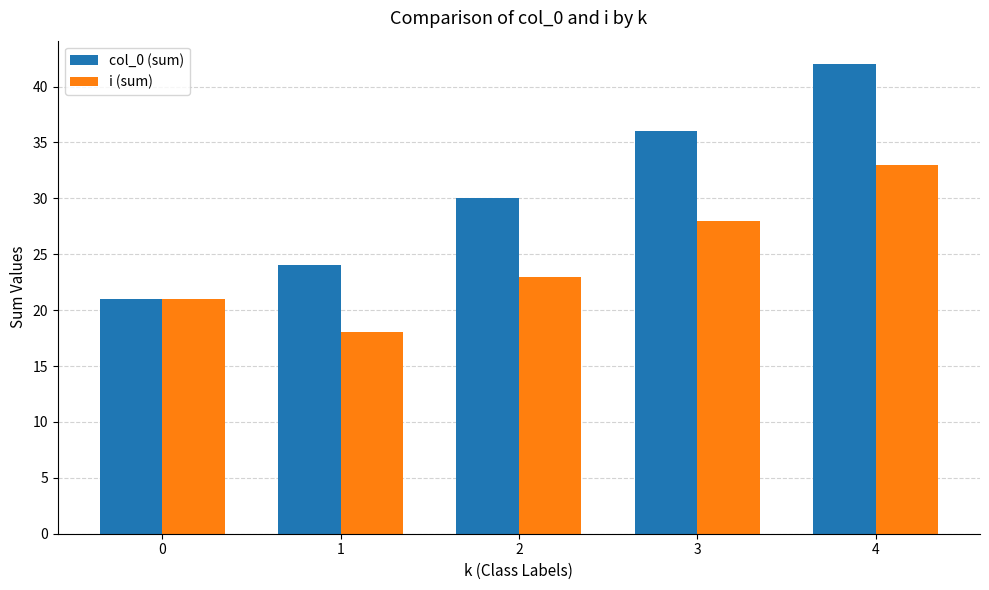

What is the smallest value displayed?

18